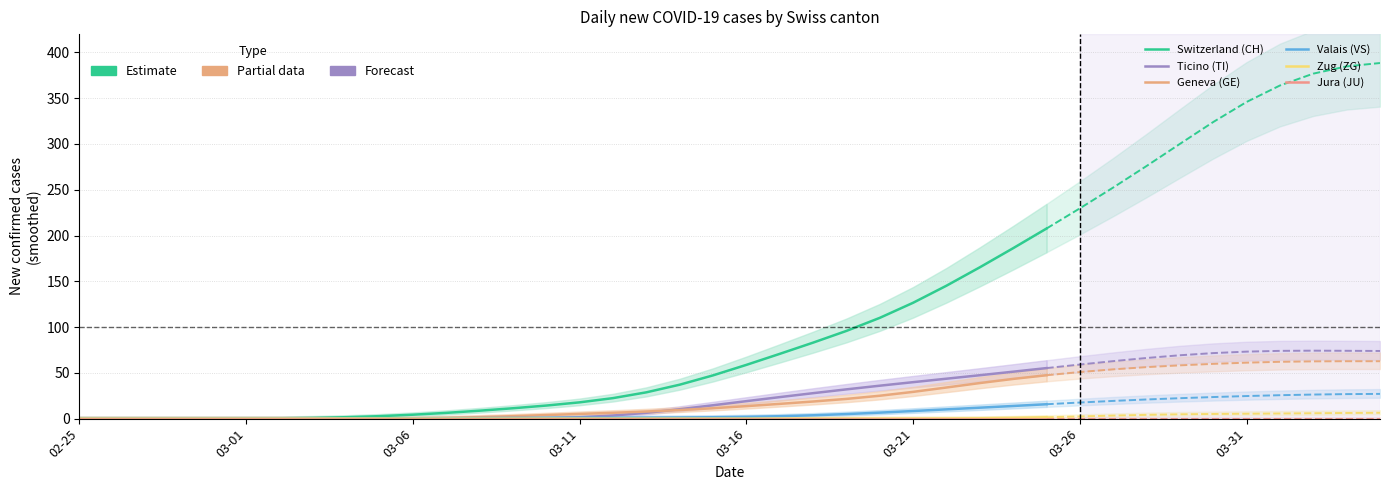

What is the sum of the Valais (VS) values at 17 and 16?

2.1